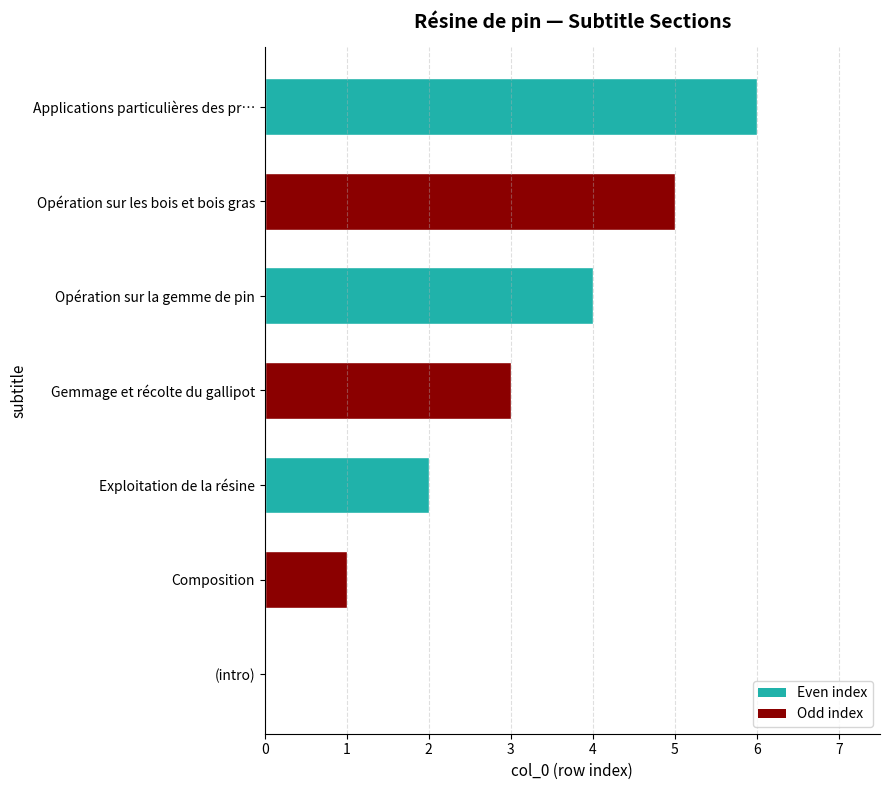

How many values are above zero?

6